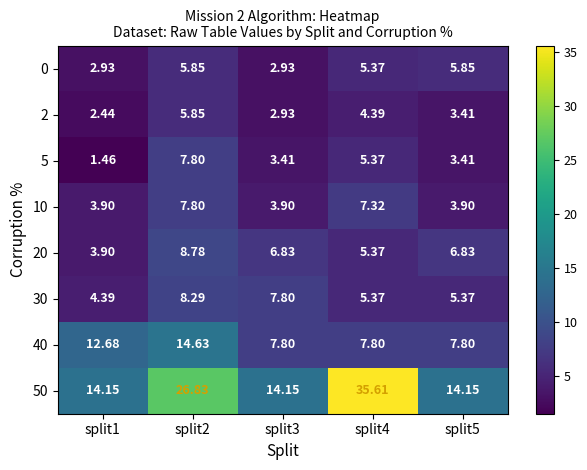

What is the spread (max minus min) of values at split4?

31.2